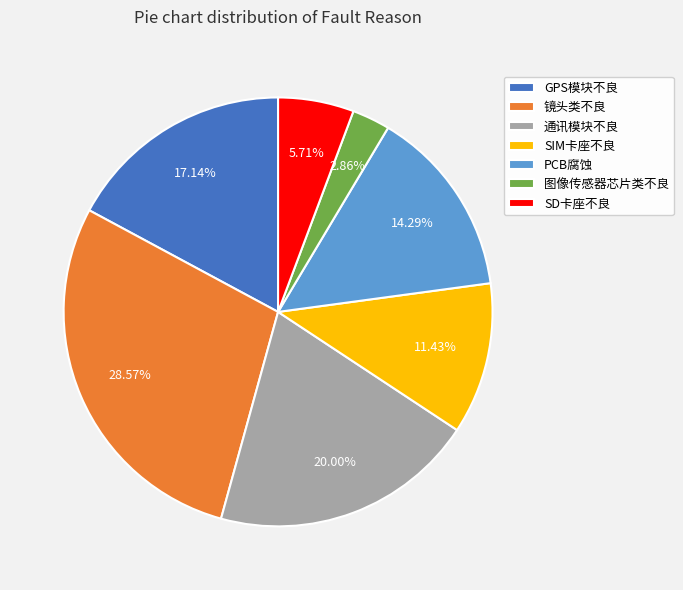

Is there a majority slice in this chart?

No